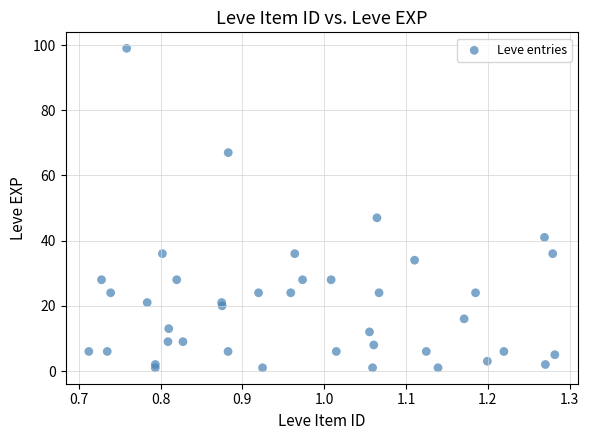

What Y value in the scatter plot is closest to 50?

47